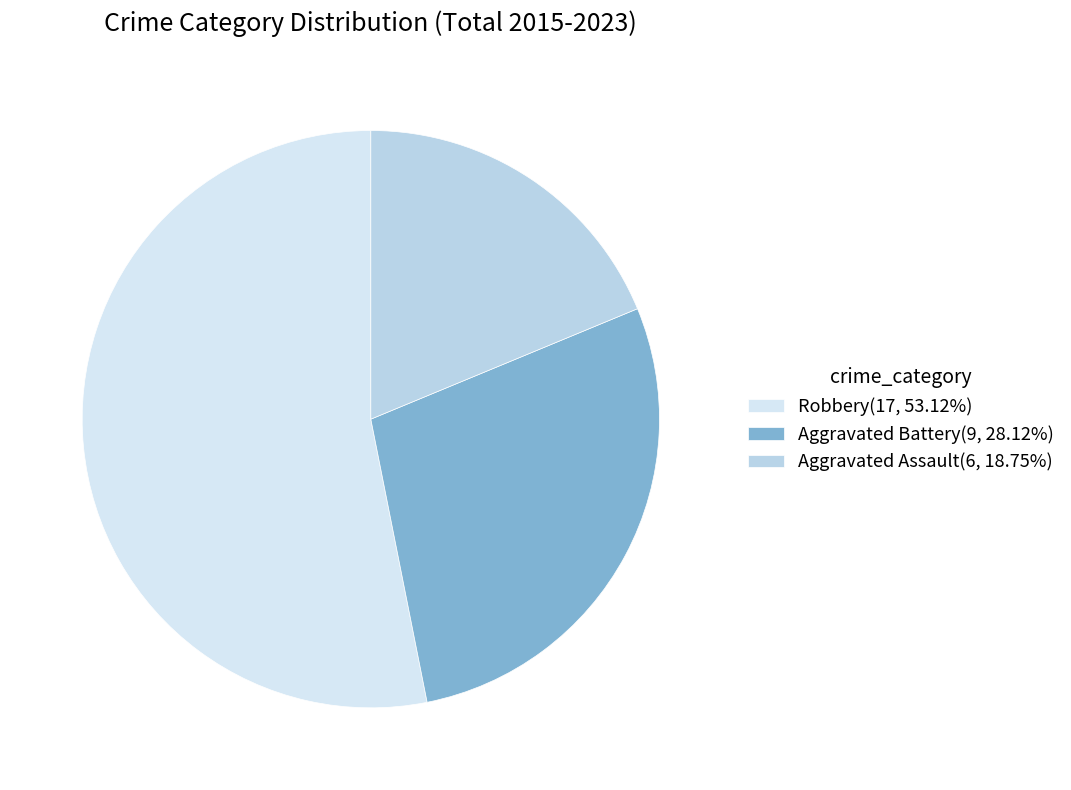

To the nearest percent, what is the average slice percentage?

33%